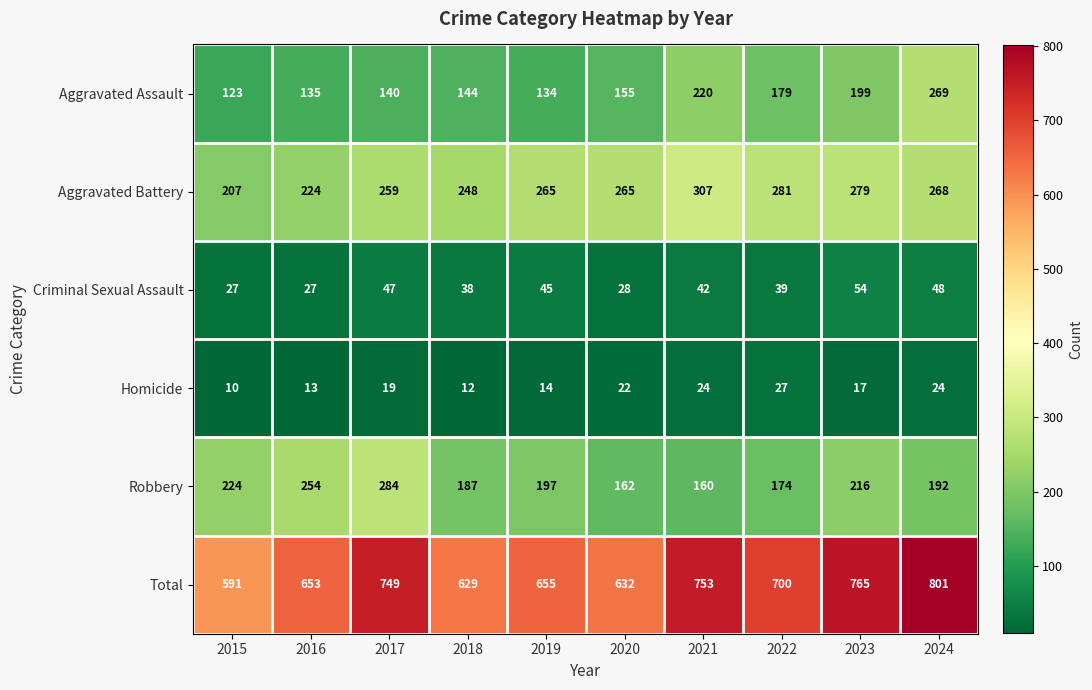

Which series has the largest range (max minus min)?

Total